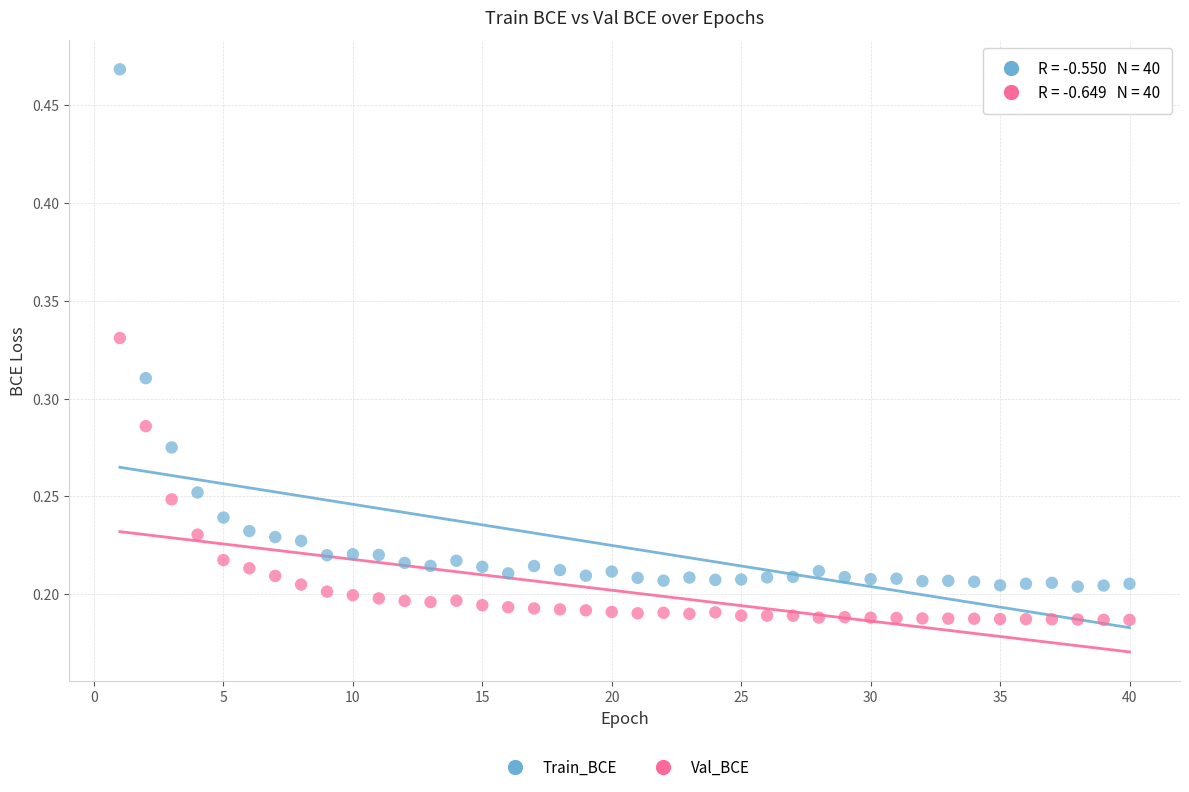

Which series contains the lowest Y value?

Val_BCE